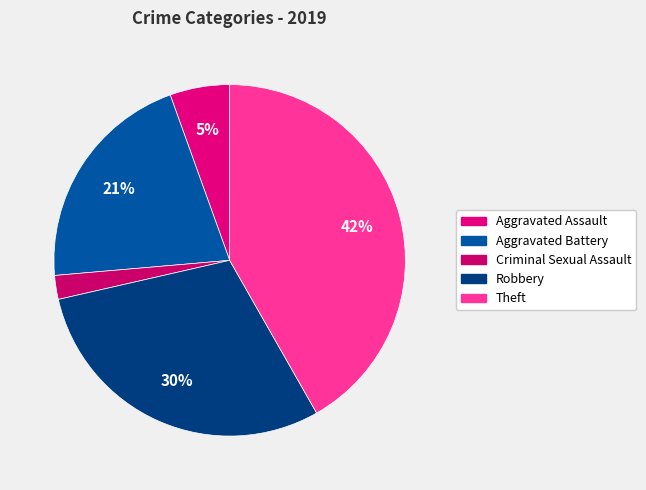

To the nearest percent, what percentage of the pie is Theft?

42%